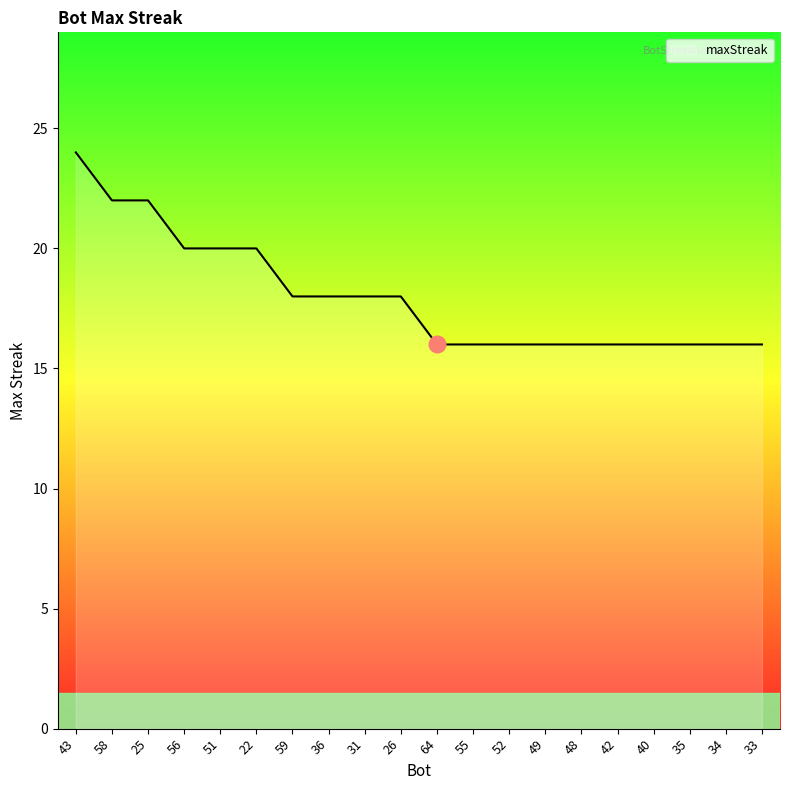

The value at 25 is 39. True or false?

False